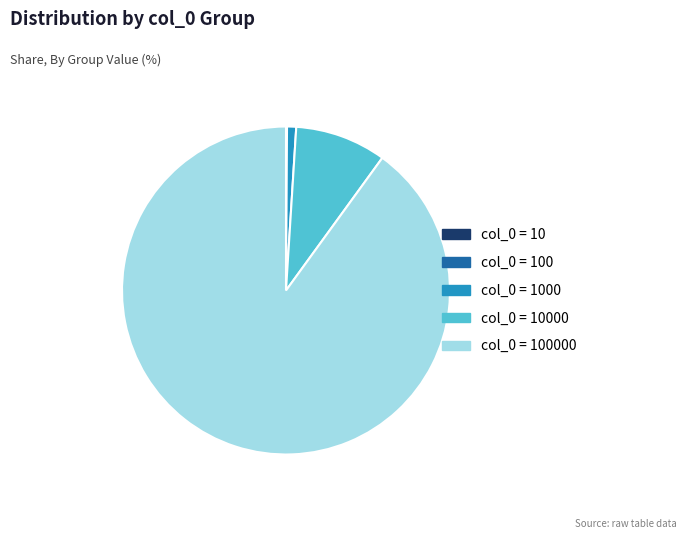

Is there a majority slice in this chart?

Yes